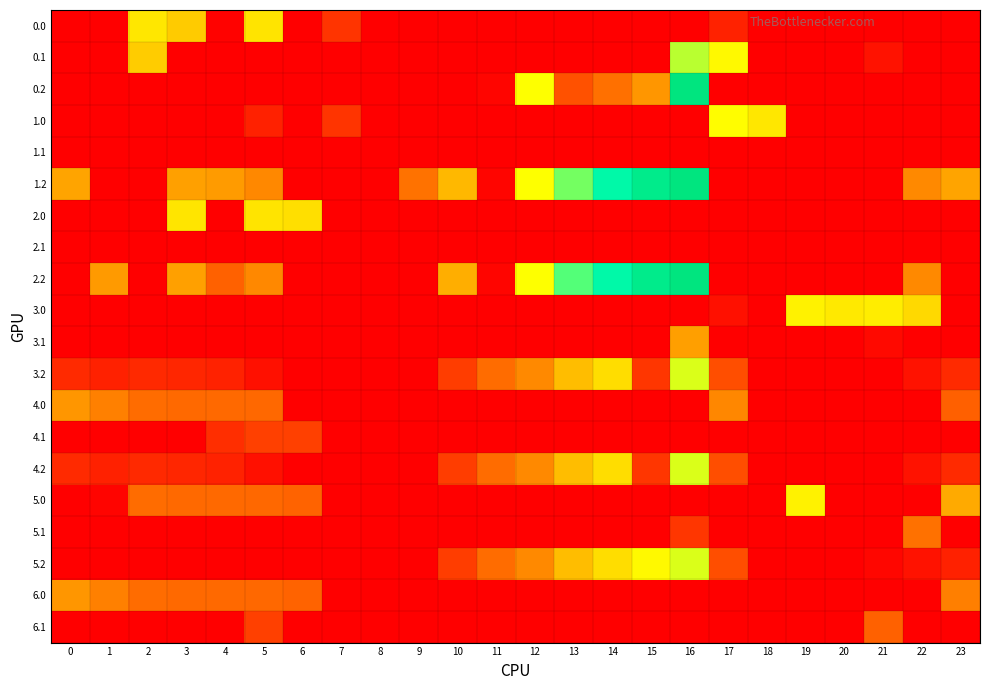

What is the spread (max minus min) of values at 6?

391.8